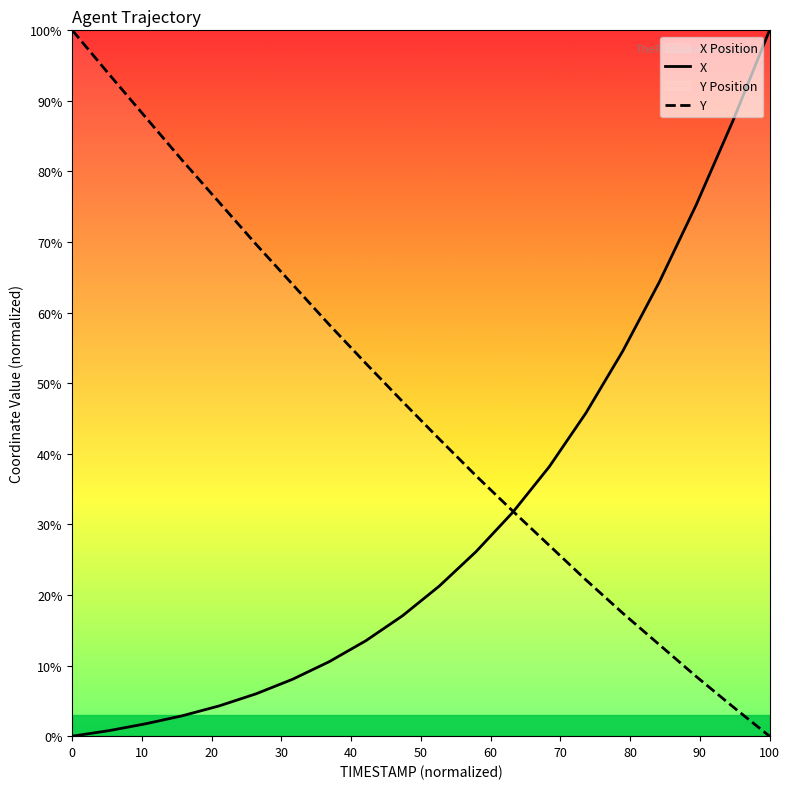

Reading left to right, what are all the values shown in this chart?

X: 0.0	0.8	1.8	2.9	4.3	6.0	8.1	10.5	13.5	17.1	21.3	26.1	31.7	38.2	45.8	54.5	64.4	75.2	87.1	100.0
Y: 100.0	93.8	87.7	81.5	75.6	69.7	64.0	58.3	52.8	47.4	42.1	36.9	31.9	27.0	22.1	17.4	12.9	8.5	4.2	0.0